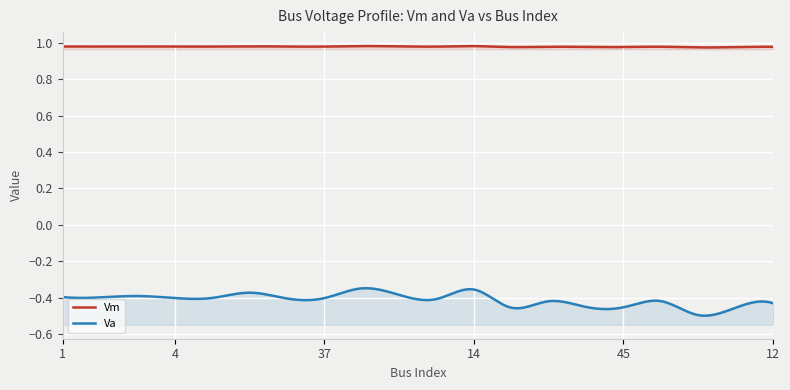

How many data points does each series have?

20